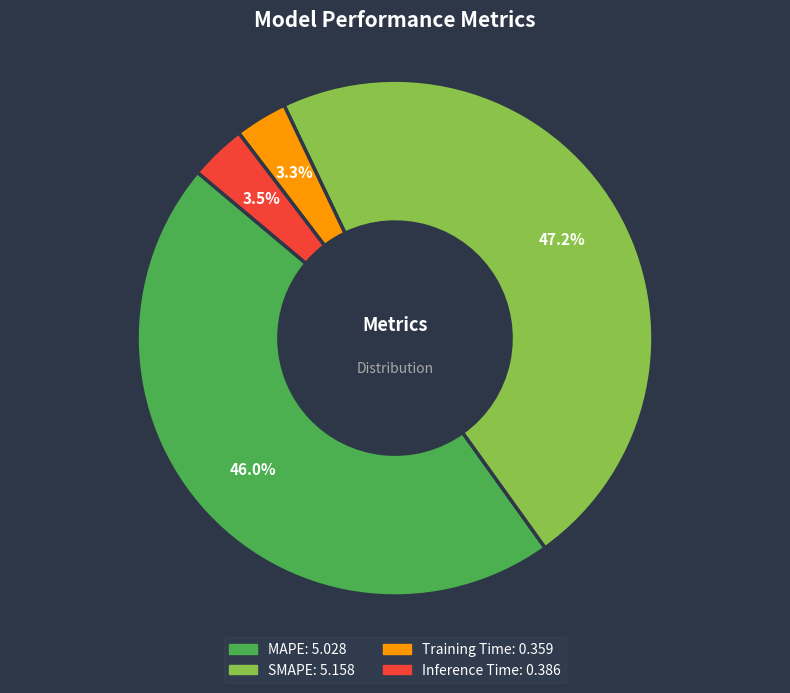

True or false: Inference Time accounts for 15% of the total.

False